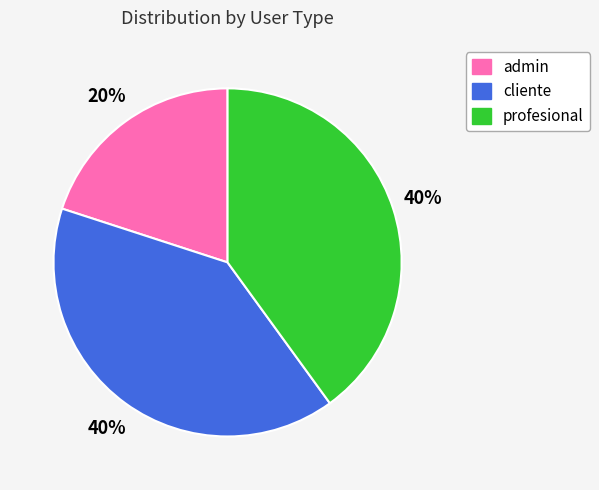

Do cliente and profesional together represent more than half of the pie?

Yes